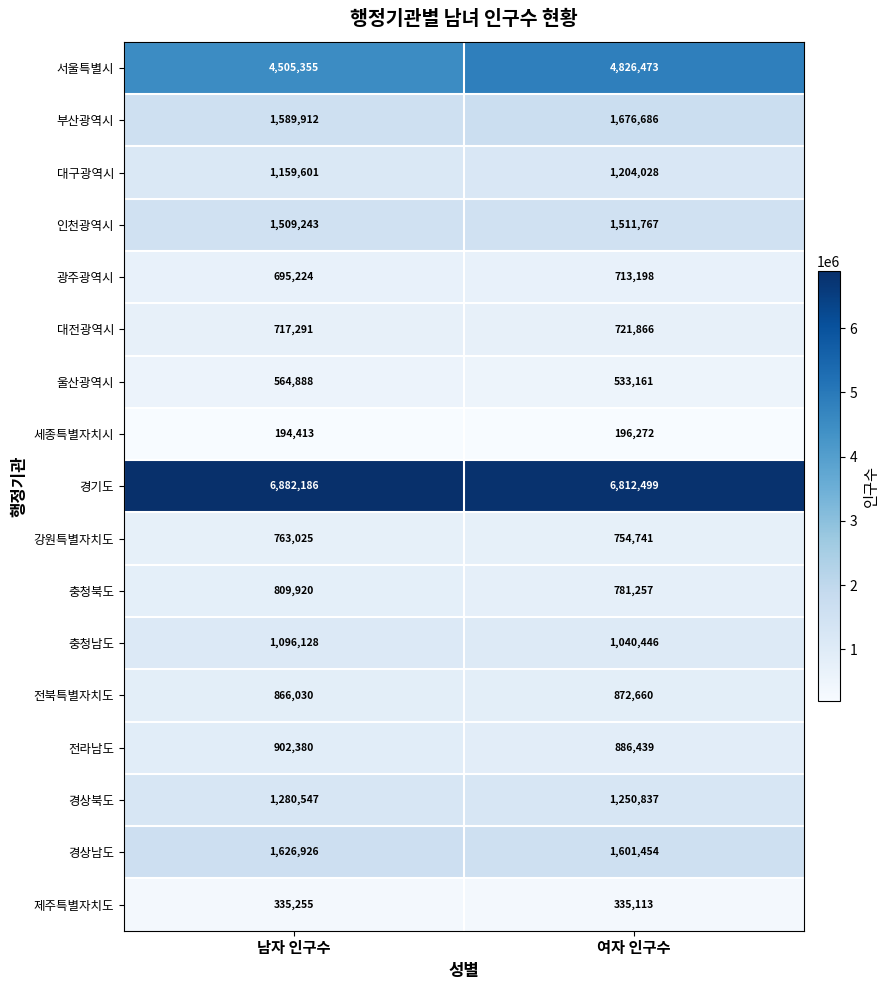

Read the 부산광역시 value at 남자 인구수, to the nearest 100.

1589900